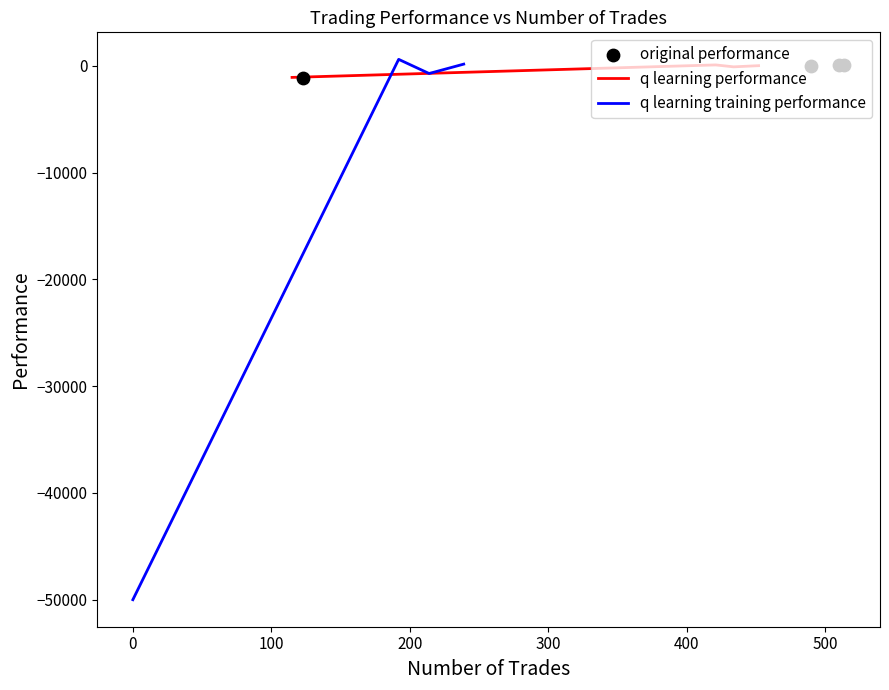

Which series contains the lowest Y value?

q learning training performance